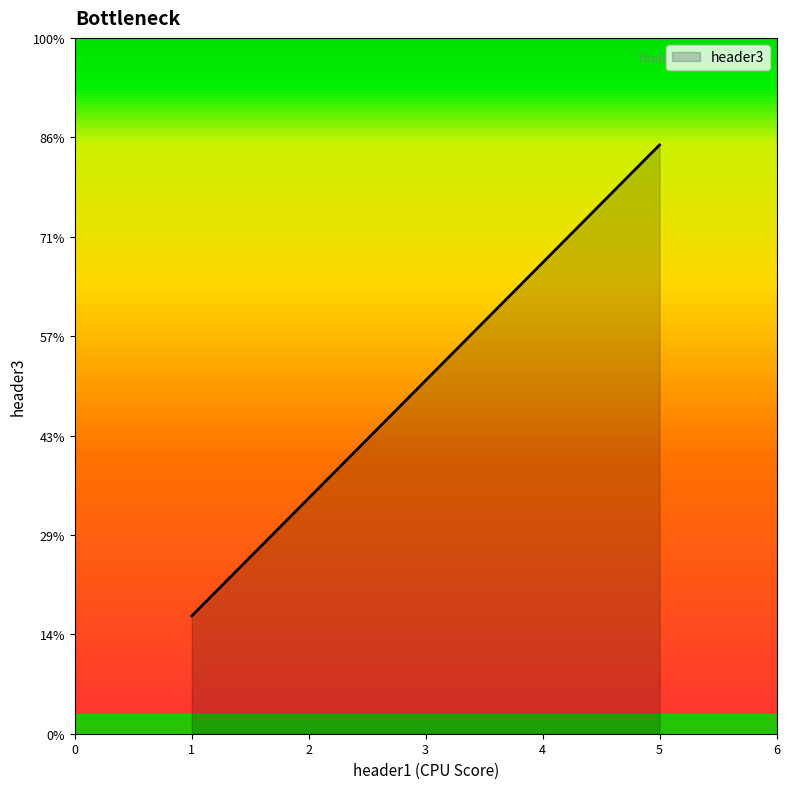

Does the chart display data point markers on the line(s)?

No